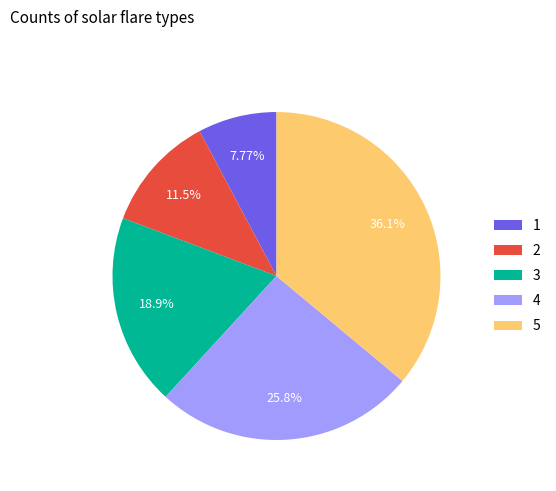

How many segments does this pie chart have?

5